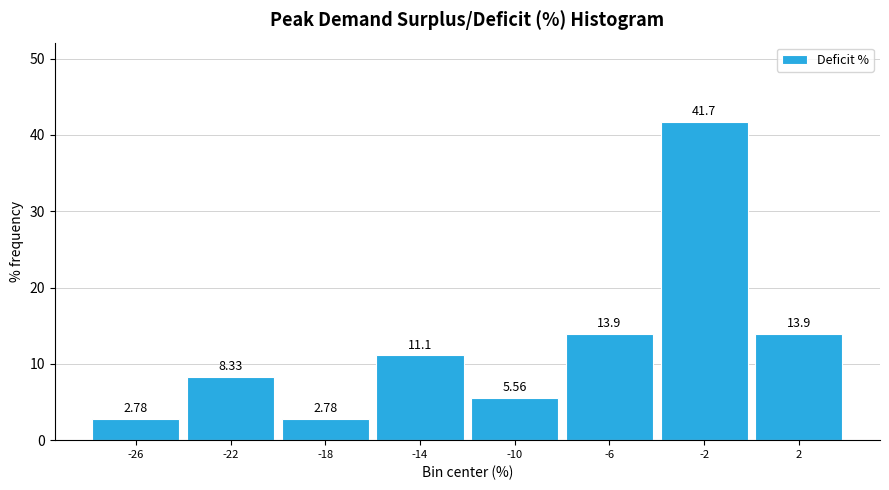

Reading left to right, list every bar in this chart as the range it spans on the x-axis followed by its height.

-28 to -24: 2.78
-24 to -20: 8.33
-20 to -16: 2.78
-16 to -12: 11.11
-12 to -8: 5.56
-8 to -4: 13.89
-4 to 0: 41.67
0 to 4: 13.89